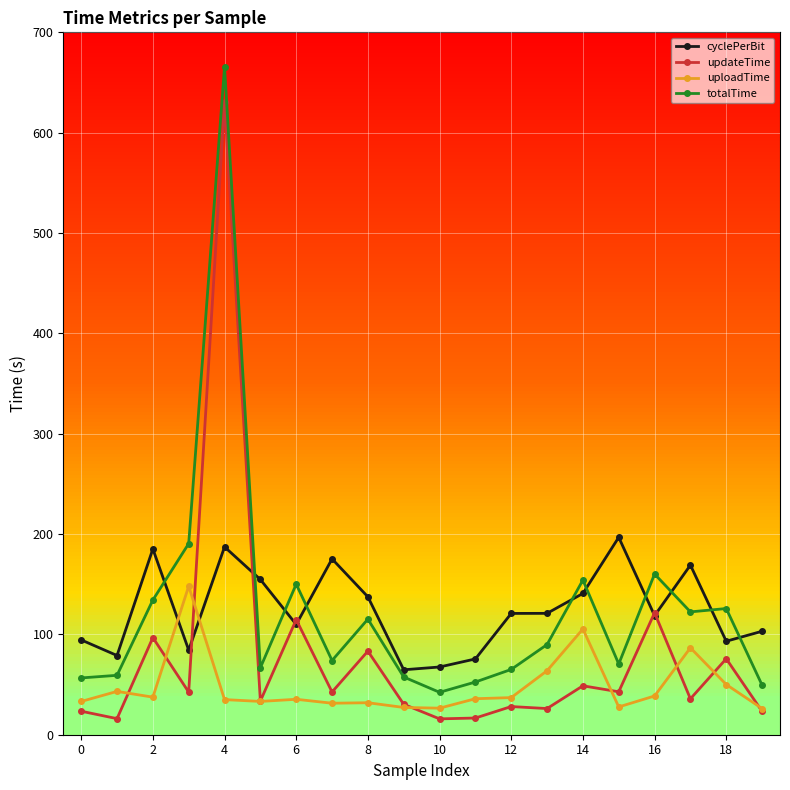

True or false: updateTime and cyclePerBit intersect in this chart.

True